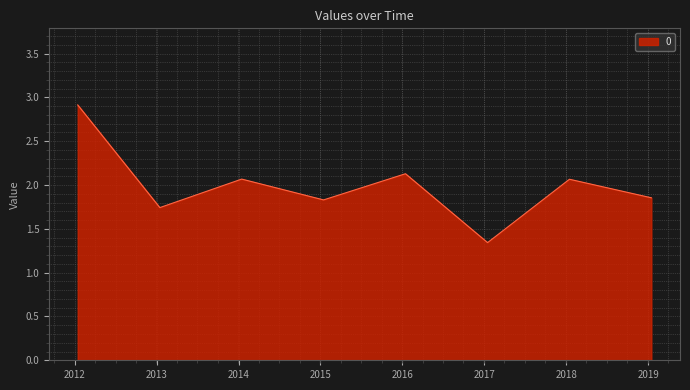

How many distinct data groups are displayed?

1